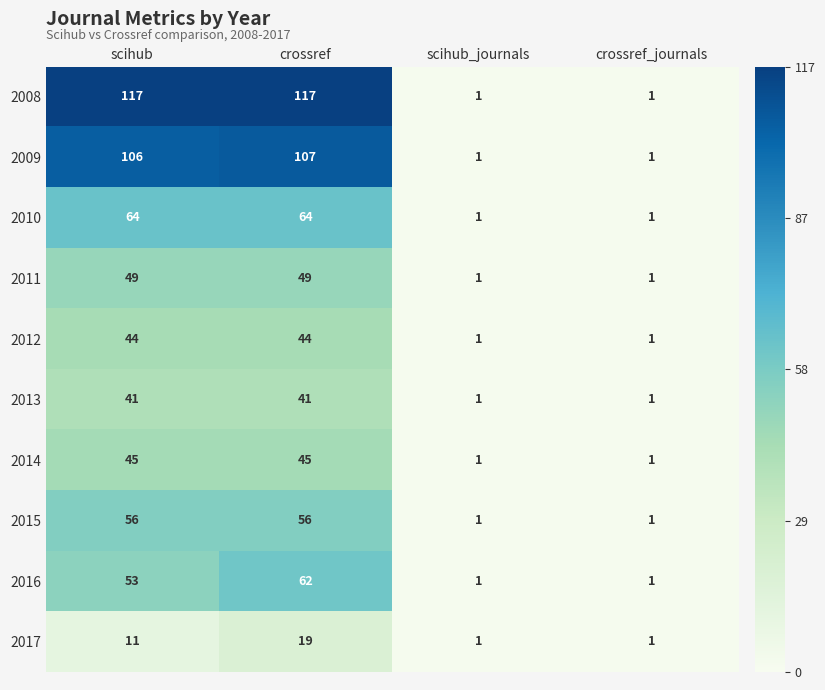

What is the sum of all 2009 values?

215